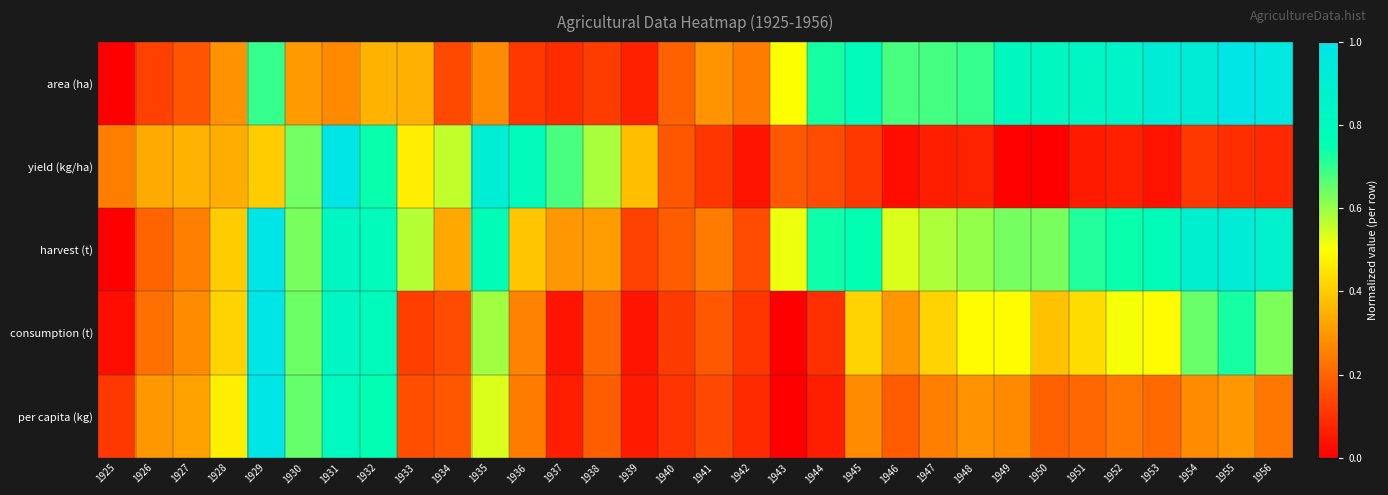

Between 1948 and 1956, which series saw the biggest shift?

harvest (t)